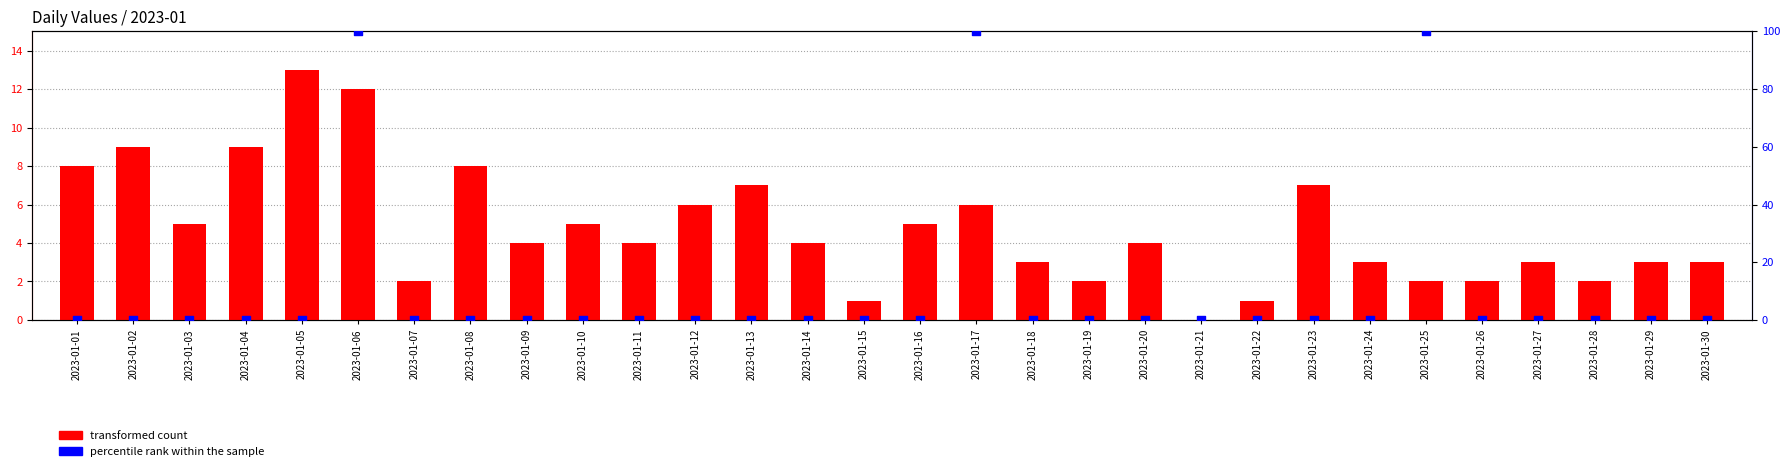

What is the change in value from 2023-01-05 to 2023-01-13?

-6